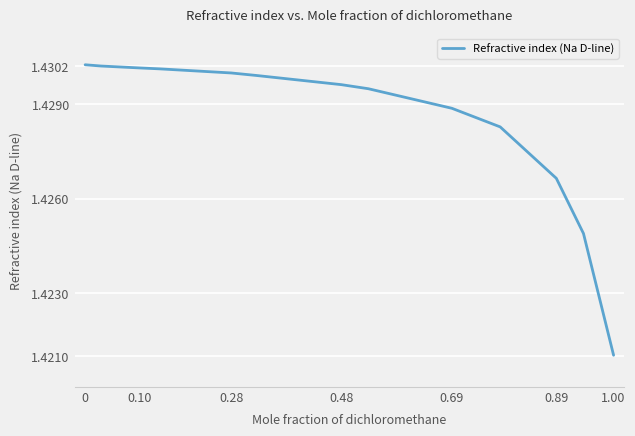

Is this an area chart (filled region under the line)?

No